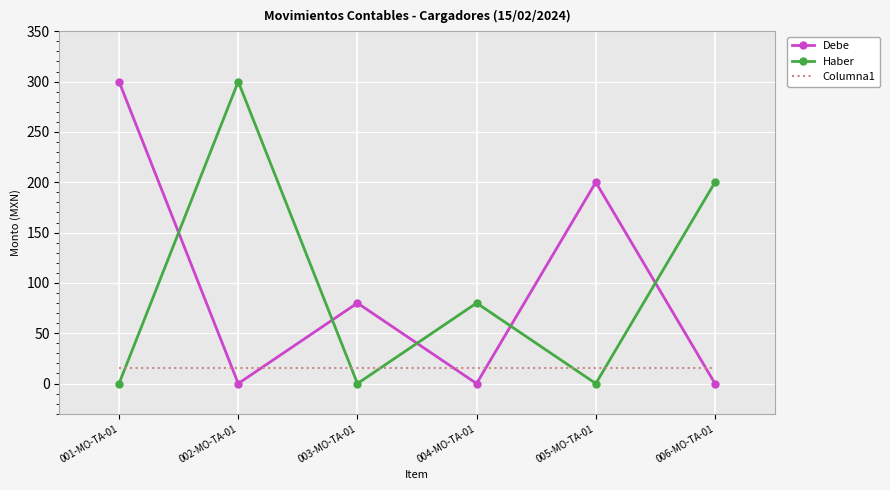

What is the greatest value displayed?

300